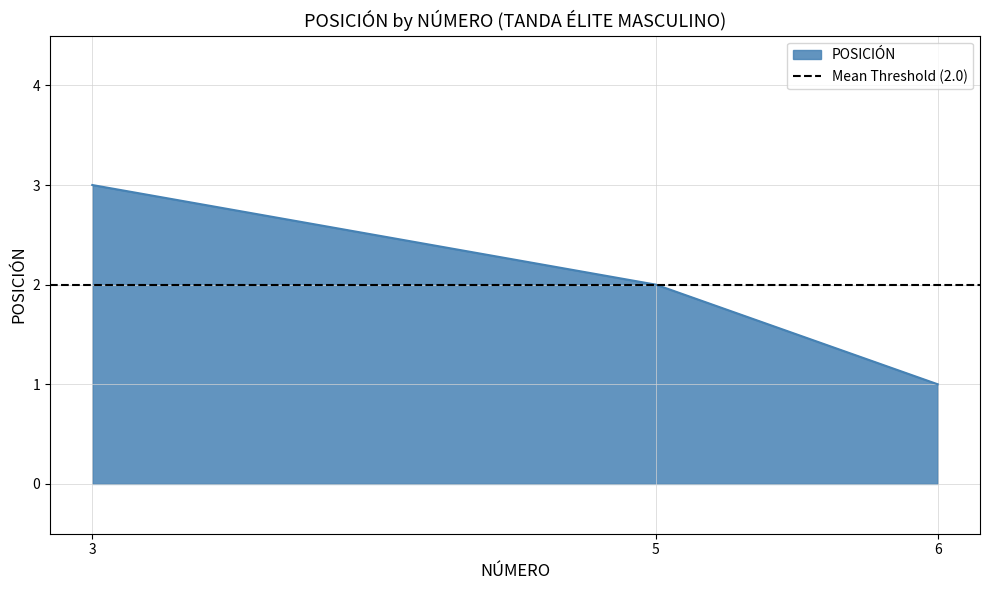

What is the sum of the values at 6 and 5?

3